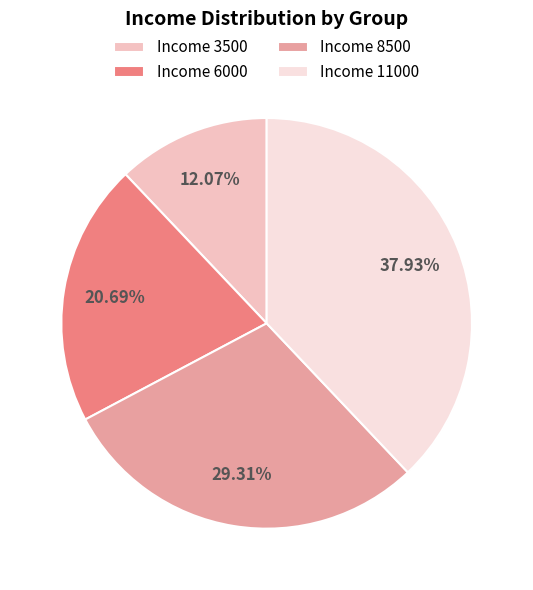

Does Income 6000 represent more than half of the total?

No